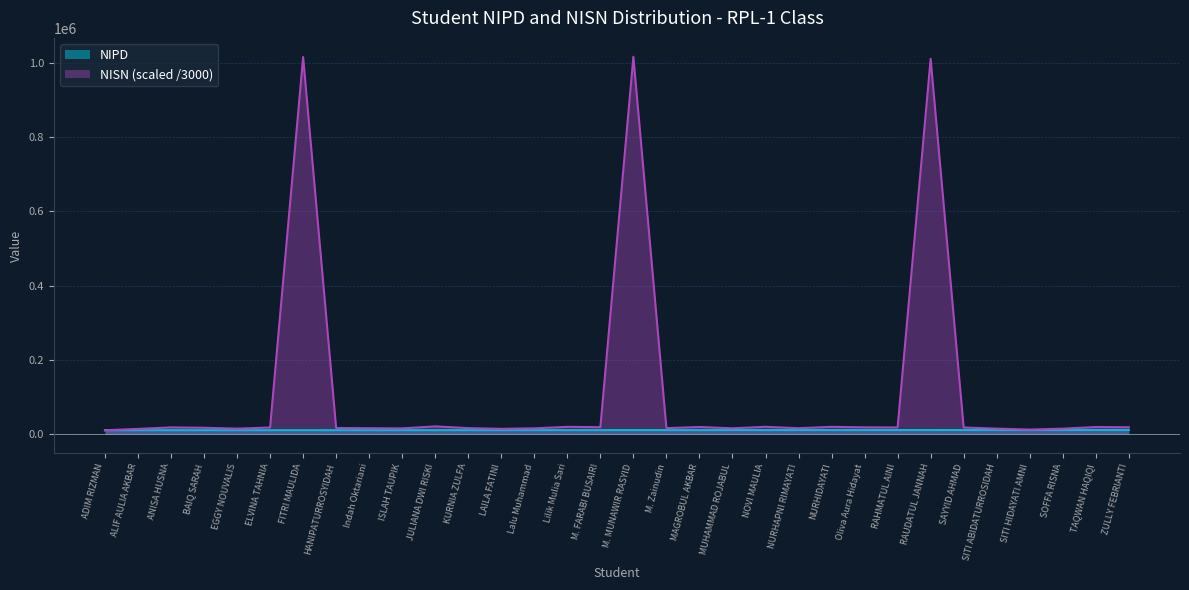

What is the lowest value of the NISN series?

10528.1